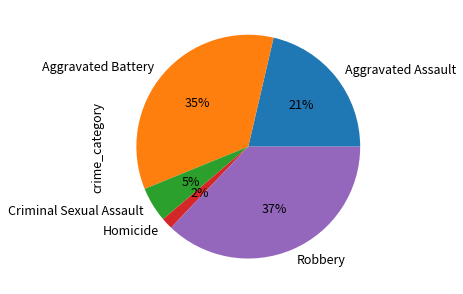

To the nearest percent, what is the combined percentage of Aggravated Battery and Criminal Sexual Assault?

40%